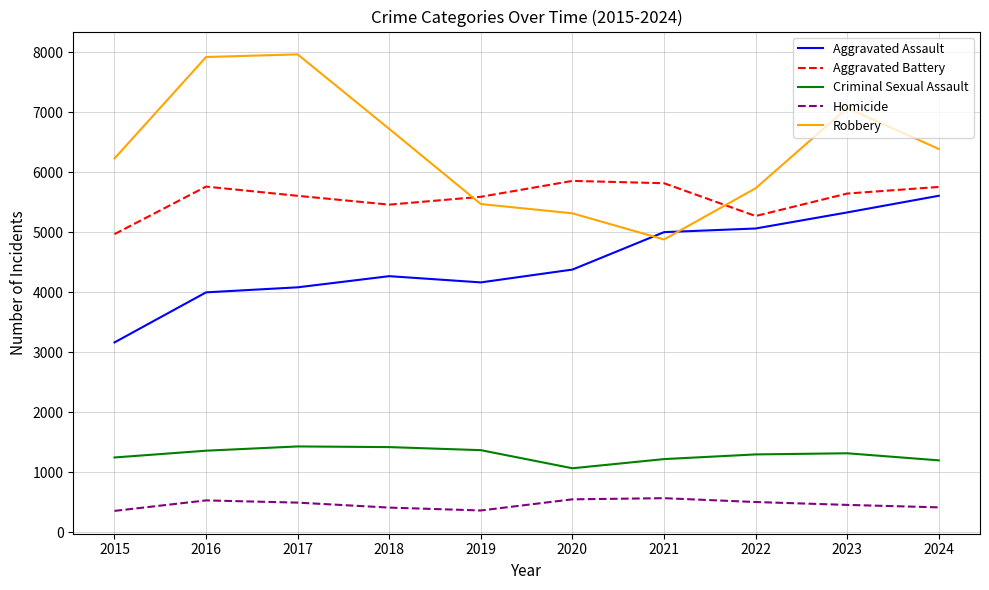

Rank the series at 2024 from highest to lowest value.

Robbery, Aggravated Battery, Aggravated Assault, Criminal Sexual Assault, Homicide